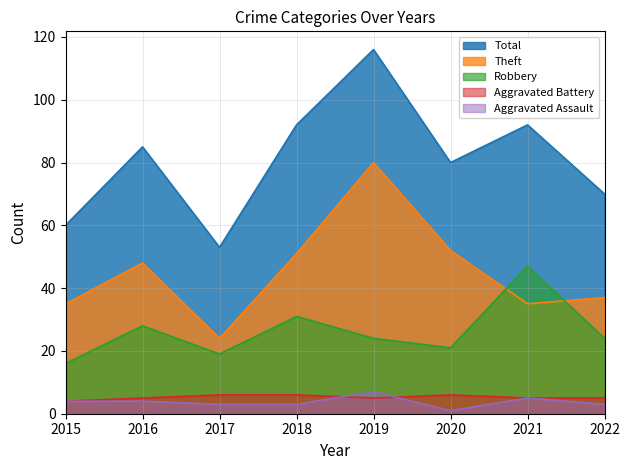

At which label does Aggravated Assault first exceed 4?

2019